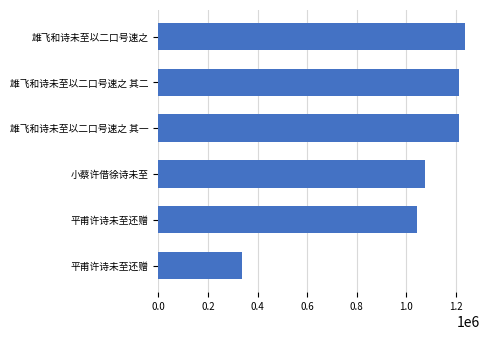

What is the difference between the second highest and second lowest values?

166397